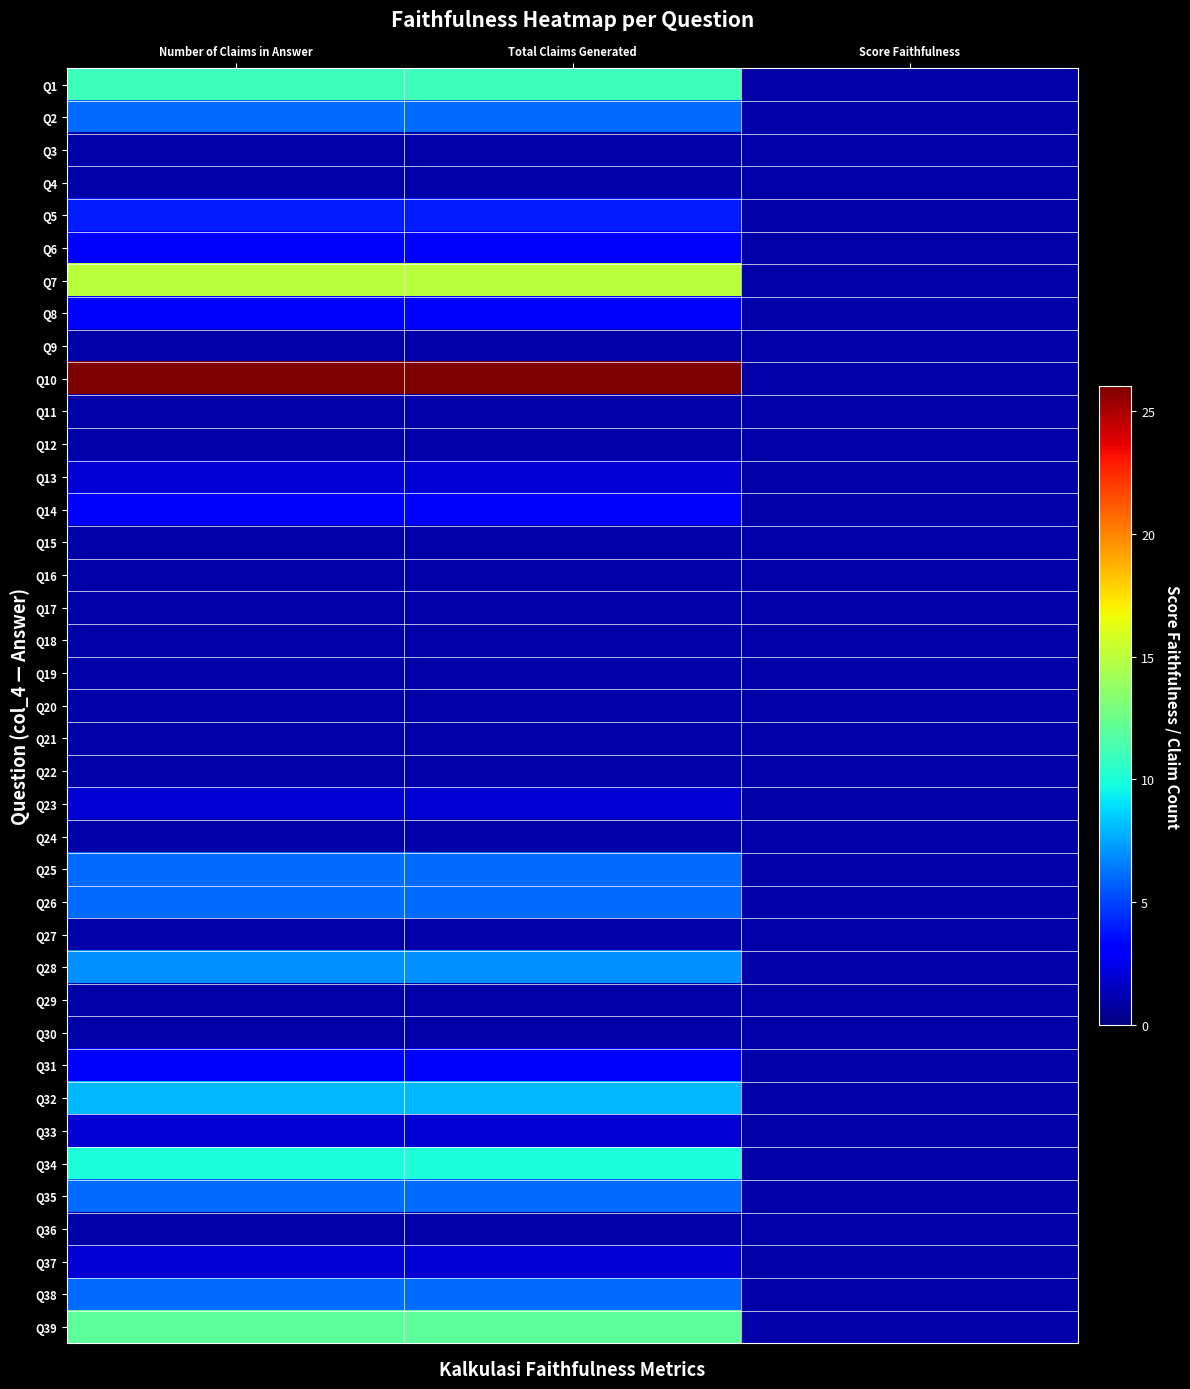

What is the total value across all series at Total Claims Generated?

161